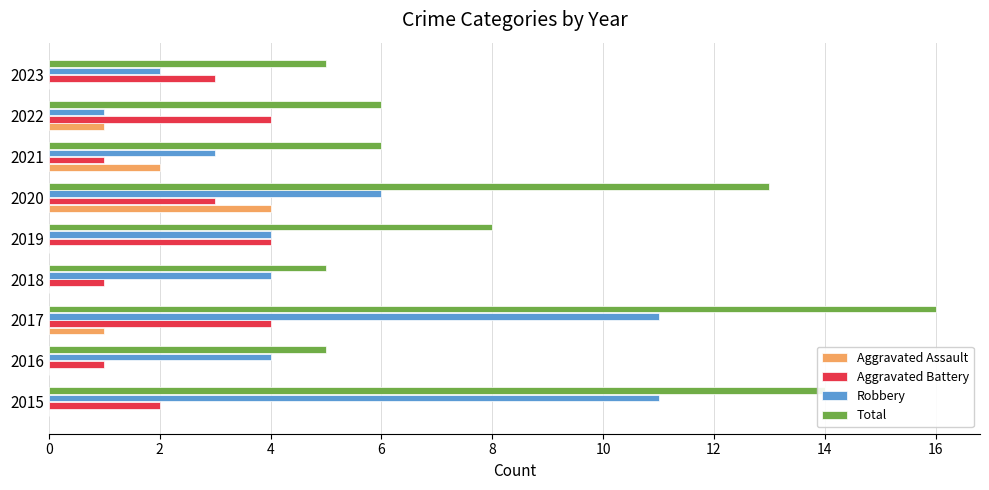

At which category is the sum across all series the highest?

2017